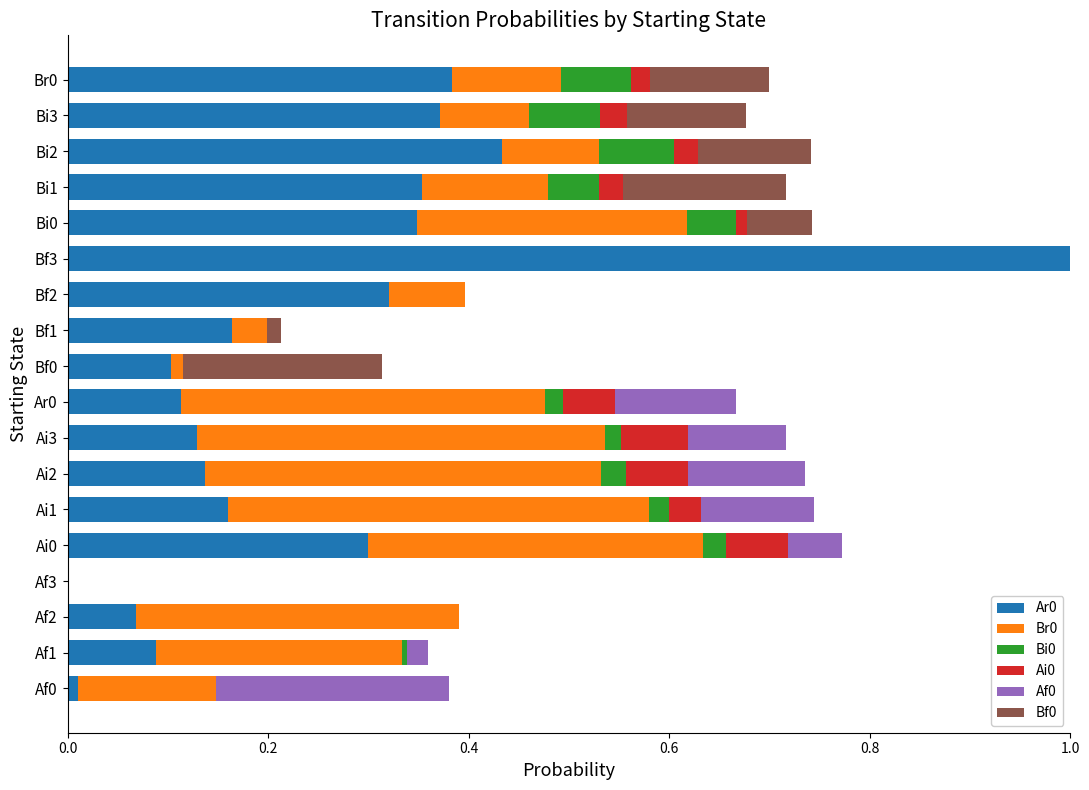

At which category is the sum across all series the highest?

Bf3